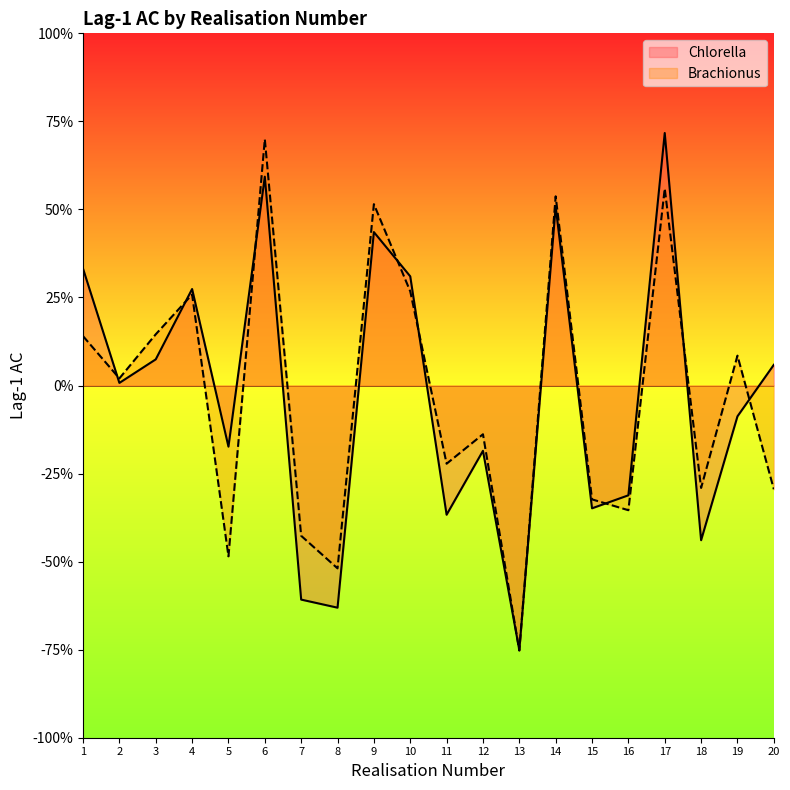

Which series has the widest spread of values?

Chlorella